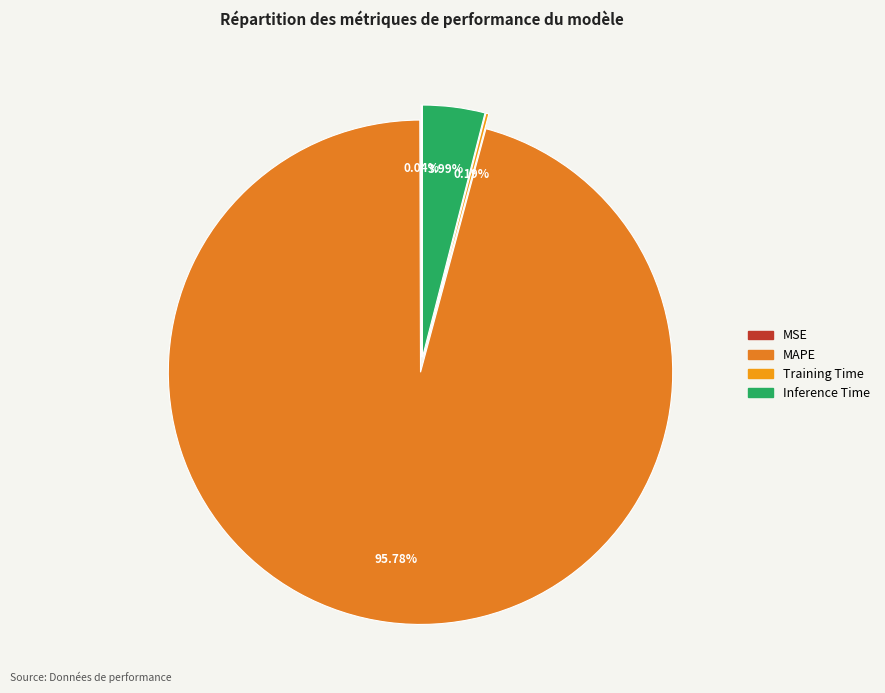

Is it true that MAPE is 99% of the pie?

False